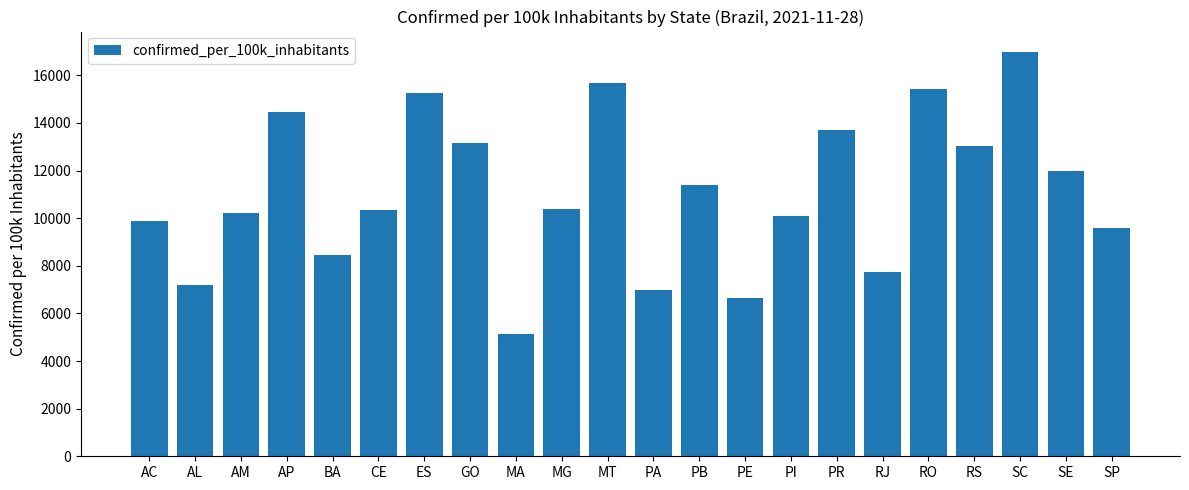

What is the value of the 1st bar from the left?

9861.6